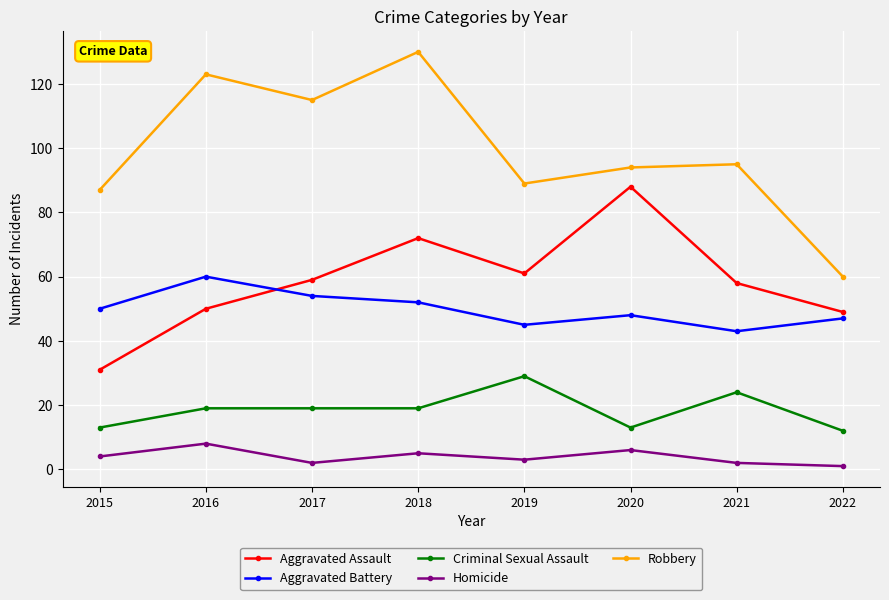

Which category has the lowest value in the Aggravated Assault series?

2015